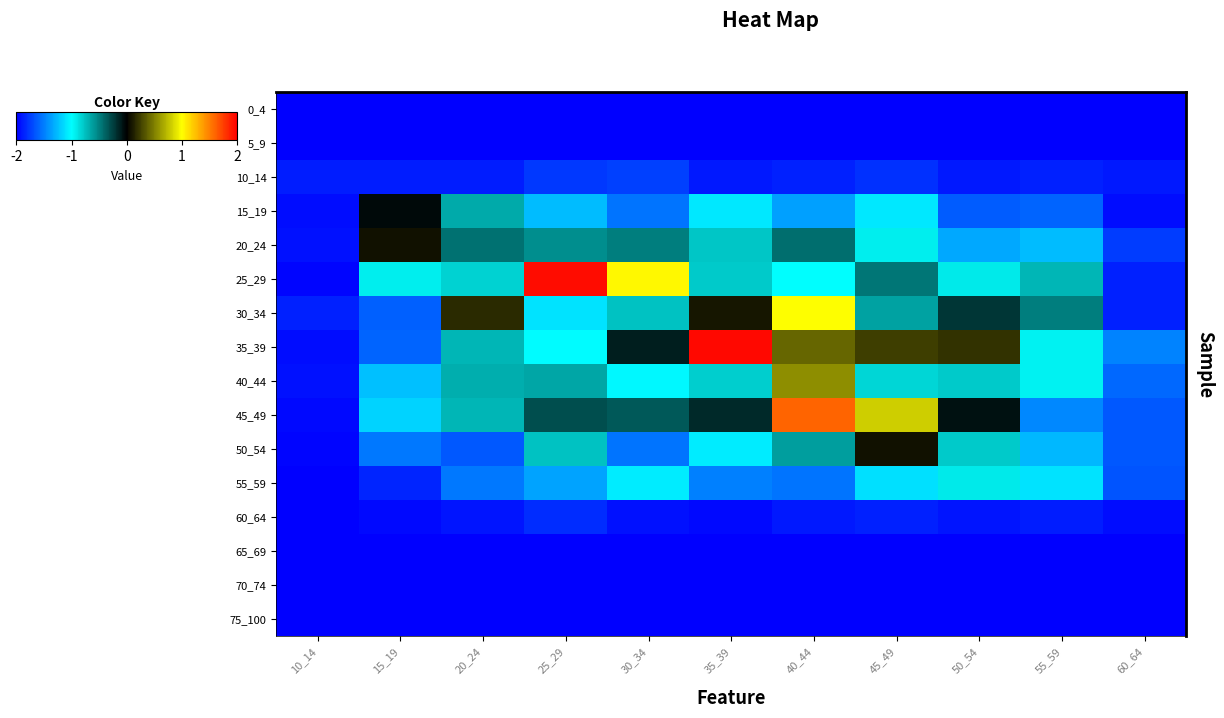

Reading left to right, transcribe all the data shown in this chart.

0_4: 10_14=0.0	15_19=0.0	20_24=0.0	25_29=0.0	30_34=0.0	35_39=0.0	40_44=0.0	45_49=0.0	50_54=0.0	55_59=0.0	60_64=0.0
5_9: 10_14=0.0	15_19=0.0	20_24=0.0	25_29=0.0	30_34=0.0	35_39=0.0	40_44=0.0	45_49=0.0	50_54=0.0	55_59=0.0	60_64=0.0
10_14: 10_14=0.1	15_19=0.1	20_24=0.1	25_29=0.1	30_34=0.1	35_39=0.0	40_44=0.1	45_49=0.1	50_54=0.1	55_59=0.1	60_64=0.1
15_19: 10_14=0.0	15_19=1.0	20_24=0.7	25_29=0.4	30_34=0.2	35_39=0.5	40_44=0.3	45_49=0.5	50_54=0.2	55_59=0.2	60_64=0.0
20_24: 10_14=0.0	15_19=1.1	20_24=0.8	25_29=0.8	30_34=0.8	35_39=0.6	40_44=0.8	45_49=0.6	50_54=0.4	55_59=0.4	60_64=0.1
25_29: 10_14=0.0	15_19=0.6	20_24=0.6	25_29=2.1	30_34=1.6	35_39=0.6	40_44=0.5	45_49=0.8	50_54=0.6	55_59=0.7	60_64=0.1
30_34: 10_14=0.1	15_19=0.2	20_24=1.1	25_29=0.5	30_34=0.7	35_39=1.1	40_44=1.6	45_49=0.7	50_54=0.9	55_59=0.8	60_64=0.1
35_39: 10_14=0.0	15_19=0.2	20_24=0.7	25_29=0.5	30_34=1.0	35_39=2.1	40_44=1.3	45_49=1.2	50_54=1.1	55_59=0.6	60_64=0.3
40_44: 10_14=0.0	15_19=0.4	20_24=0.7	25_29=0.7	30_34=0.5	35_39=0.6	40_44=1.3	45_49=0.6	50_54=0.6	55_59=0.6	60_64=0.2
45_49: 10_14=0.0	15_19=0.4	20_24=0.7	25_29=0.9	30_34=0.9	35_39=1.0	40_44=1.9	45_49=1.5	50_54=1.0	55_59=0.3	60_64=0.2
50_54: 10_14=0.0	15_19=0.3	20_24=0.2	25_29=0.6	30_34=0.2	35_39=0.5	40_44=0.7	45_49=1.1	50_54=0.6	55_59=0.4	60_64=0.2
55_59: 10_14=0.0	15_19=0.1	20_24=0.2	25_29=0.3	30_34=0.5	35_39=0.3	40_44=0.2	45_49=0.5	50_54=0.6	55_59=0.5	60_64=0.2
60_64: 10_14=0.0	15_19=0.0	20_24=0.0	25_29=0.1	30_34=0.0	35_39=0.0	40_44=0.1	45_49=0.1	50_54=0.0	55_59=0.1	60_64=0.0
65_69: 10_14=0.0	15_19=0.0	20_24=0.0	25_29=0.0	30_34=0.0	35_39=0.0	40_44=0.0	45_49=0.0	50_54=0.0	55_59=0.0	60_64=0.0
70_74: 10_14=0.0	15_19=0.0	20_24=0.0	25_29=0.0	30_34=0.0	35_39=0.0	40_44=0.0	45_49=0.0	50_54=0.0	55_59=0.0	60_64=0.0
75_100: 10_14=0.0	15_19=0.0	20_24=0.0	25_29=0.0	30_34=0.0	35_39=0.0	40_44=0.0	45_49=0.0	50_54=0.0	55_59=0.0	60_64=0.0